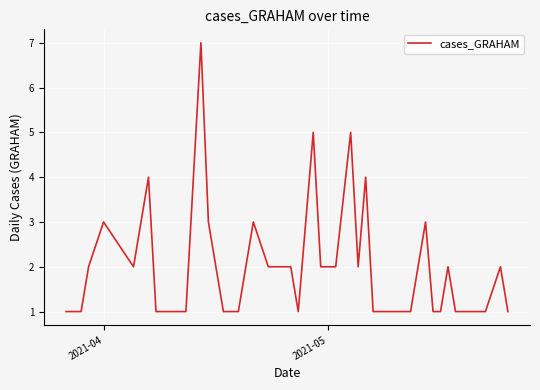

What is the greatest value displayed?

7